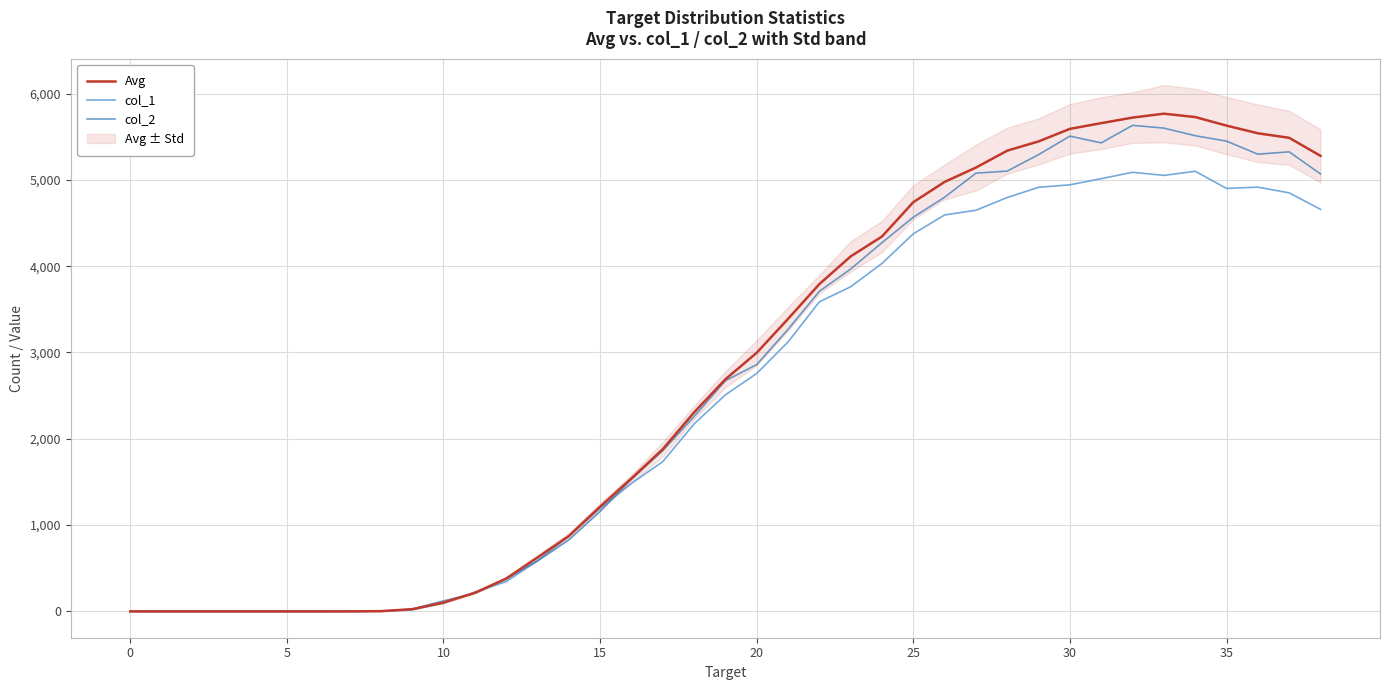

True or false: col_2 has more than 0 interior local peaks.

True